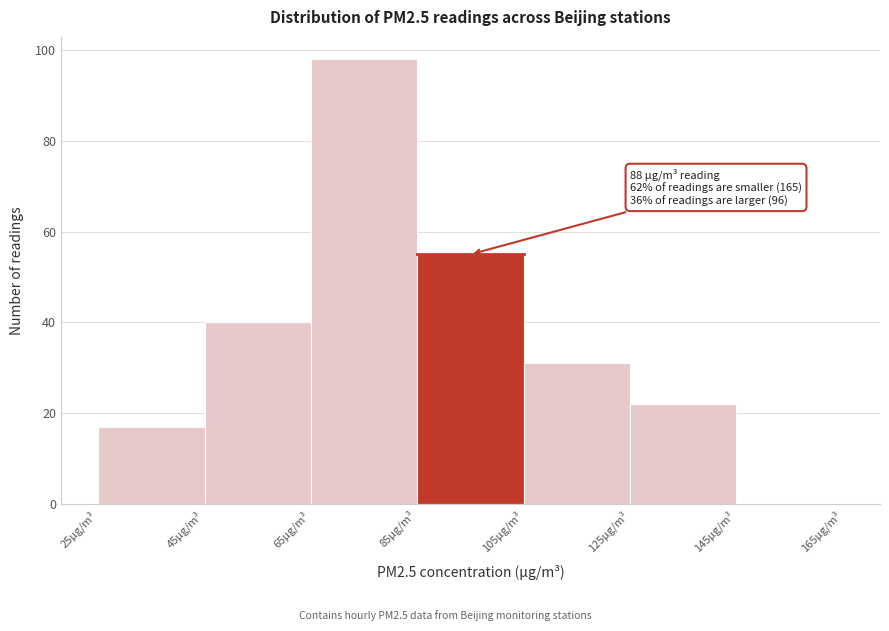

Over which range of the x-axis is the bar tallest?

65 to 85